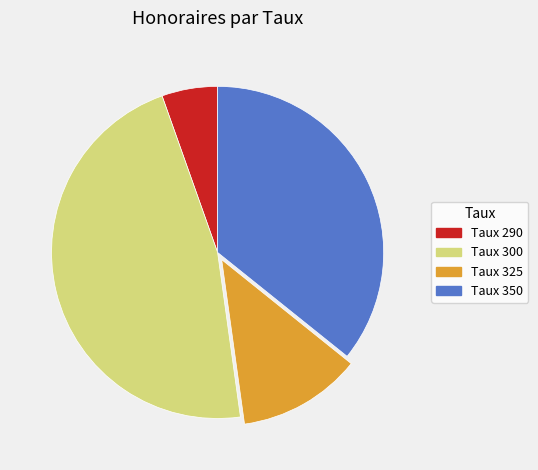

Is it true that Taux 290 is 5% of the pie?

True